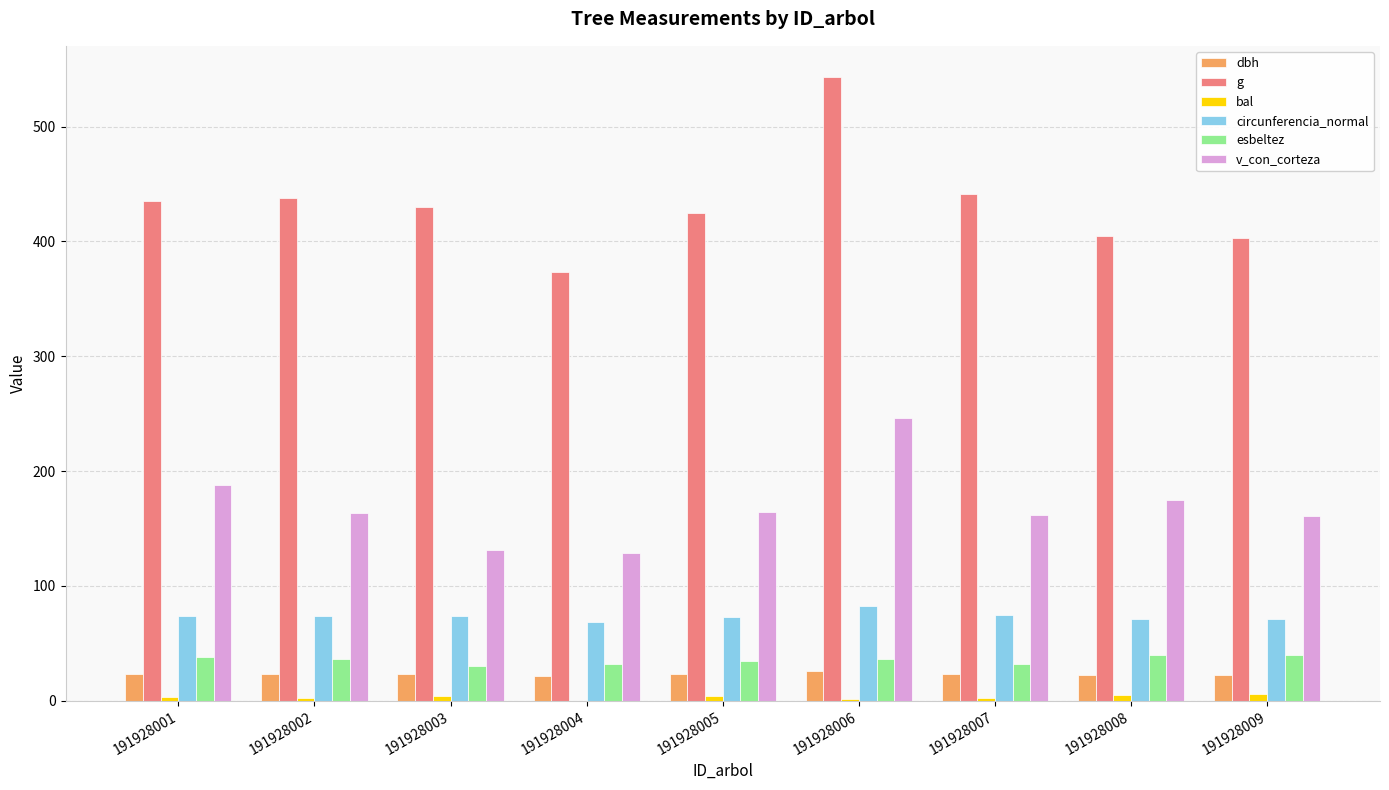

What is the sum of all esbeltez values?

317.8